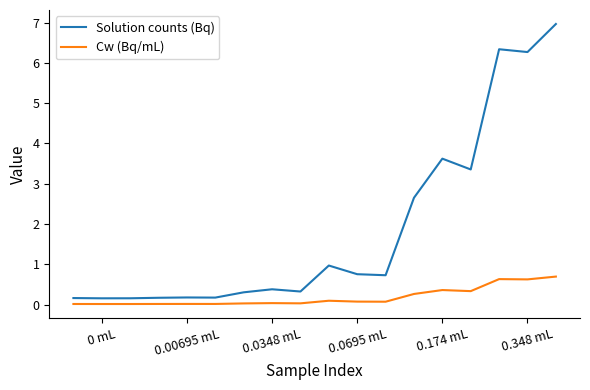

Does the chart display data point markers on the line(s)?

No